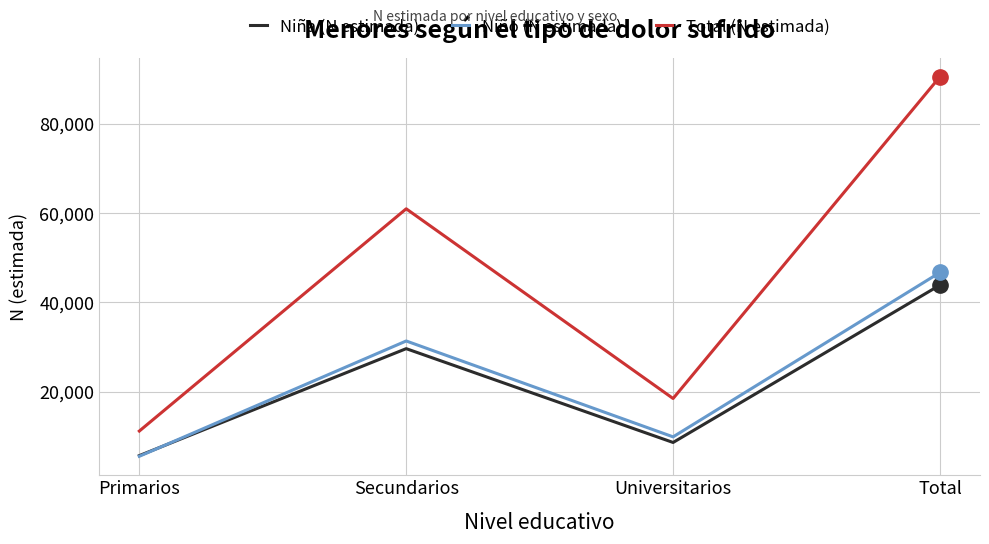

Where is Niño (N estimada) nearest to the value 26105?

Secundarios